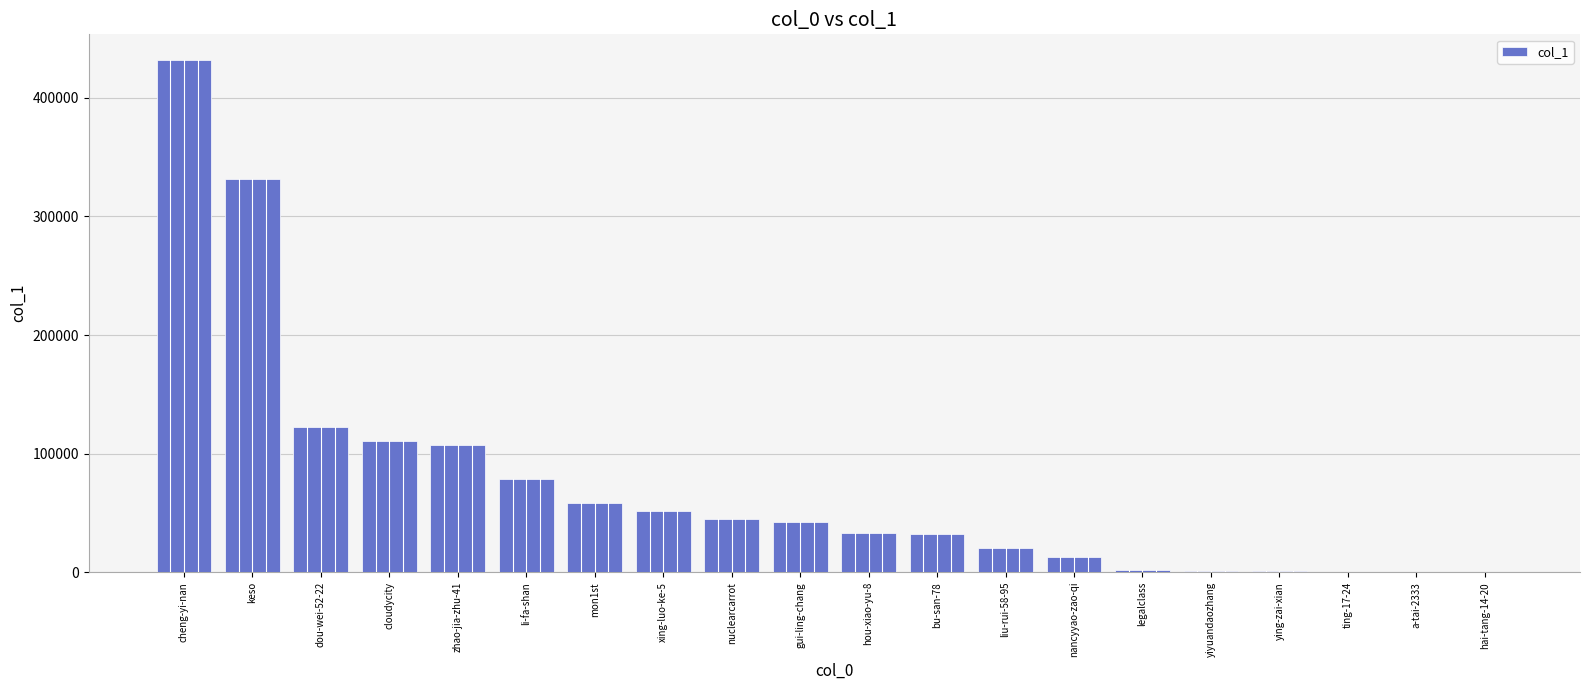

What is the sum of all values?

1481104